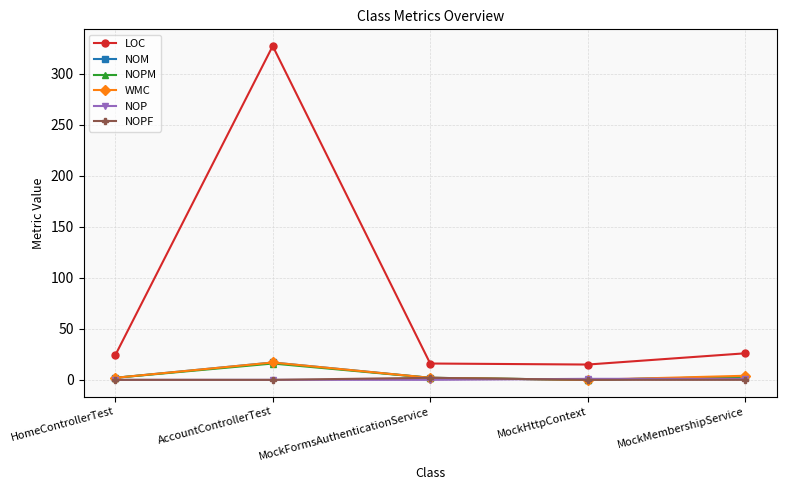

What are all the series names shown in the legend?

LOC, NOM, NOPM, WMC, NOP, NOPF